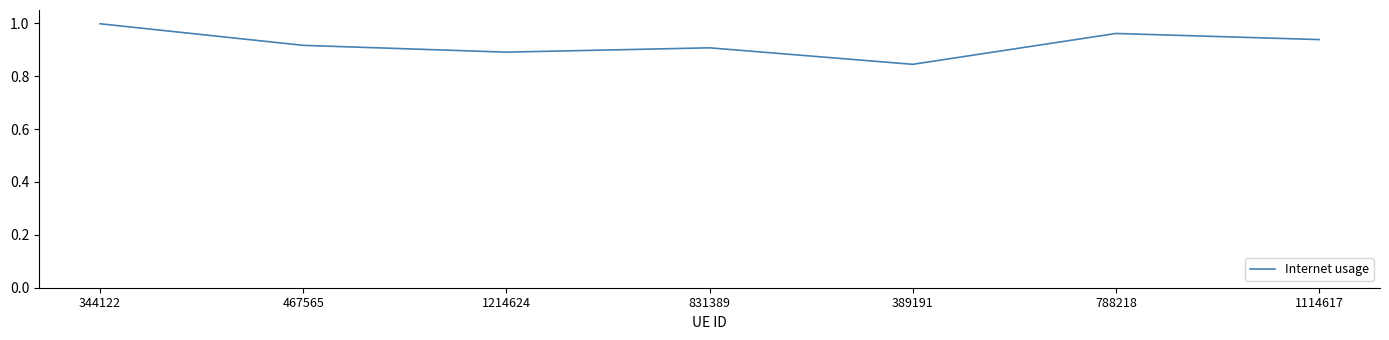

The value at 344122 is 1.3. True or false?

False